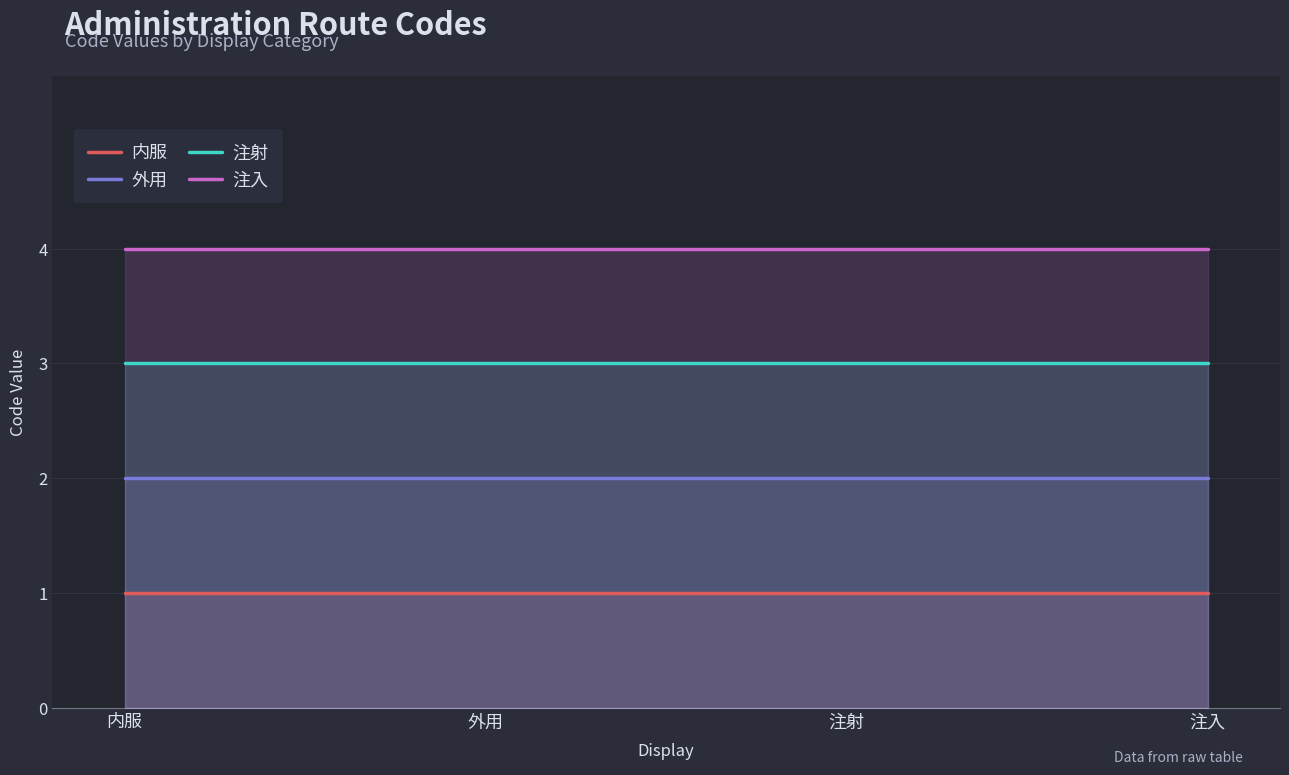

Which series has the largest range (max minus min)?

内服